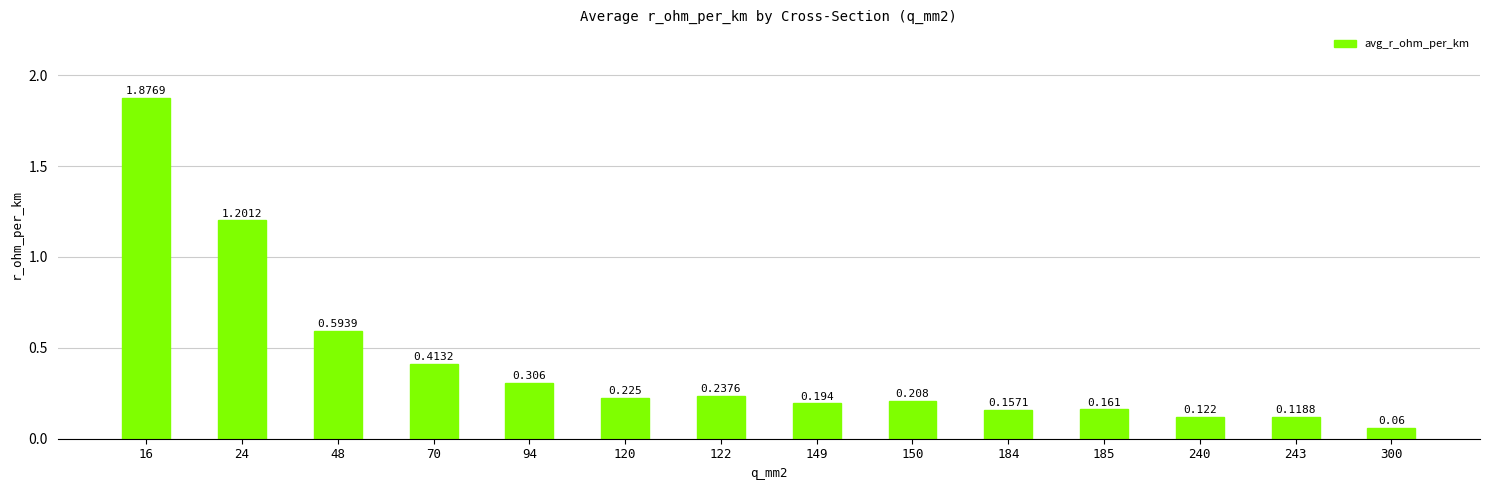

At which label is the value closest to 0?

300